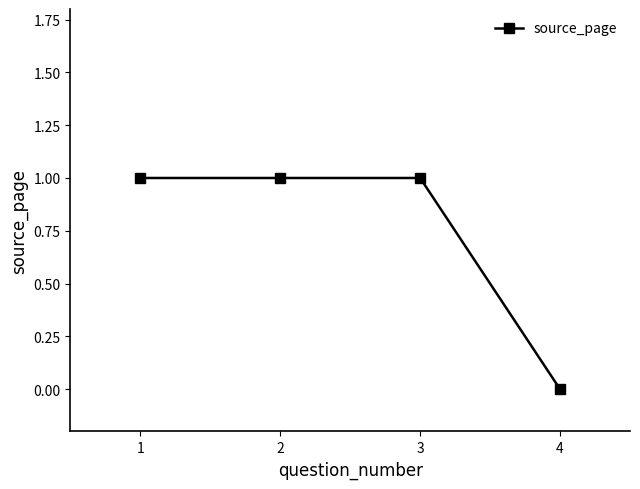

What is the value of the 3rd point from the left?

1